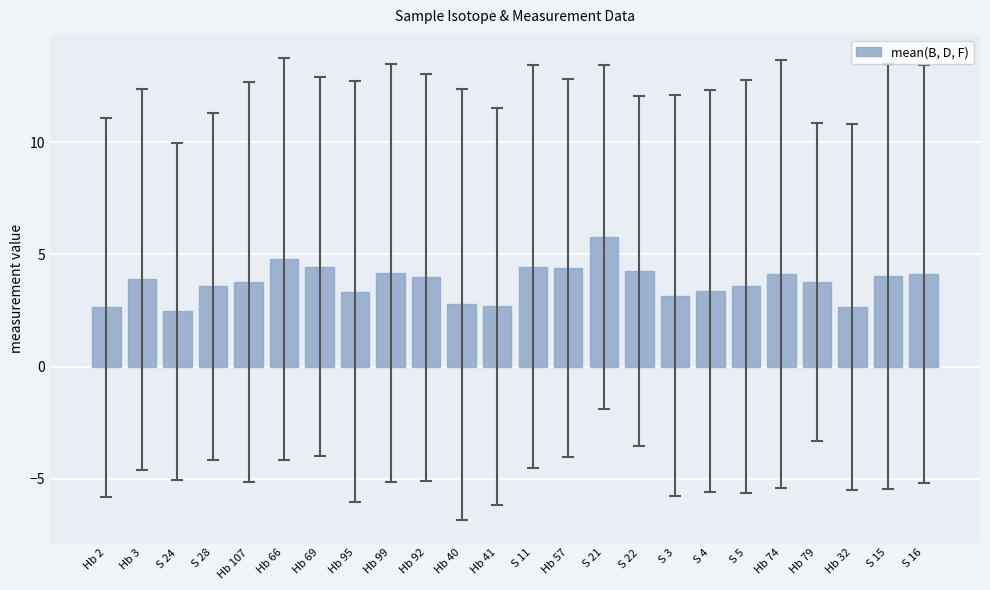

What is the label of the 8th bar from the left?

Hb 95